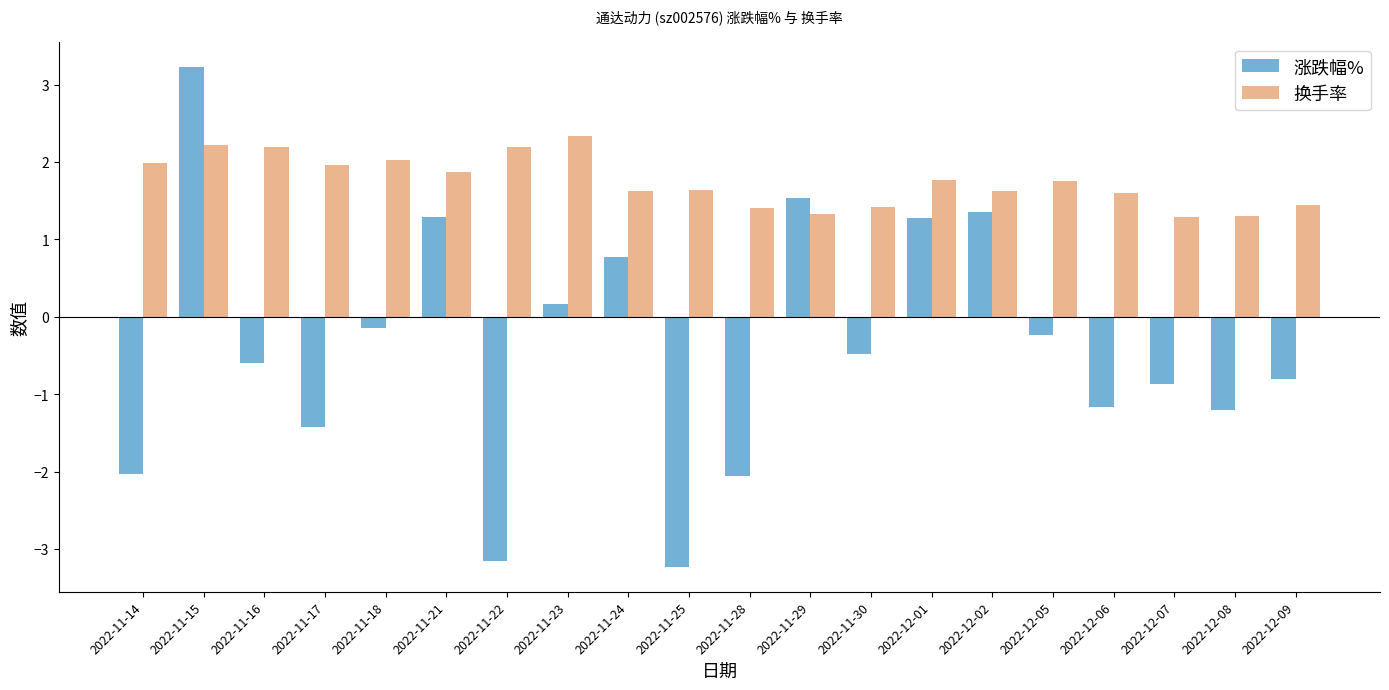

Is it true that 换手率 equals 1.4 at 2022-12-09?

True